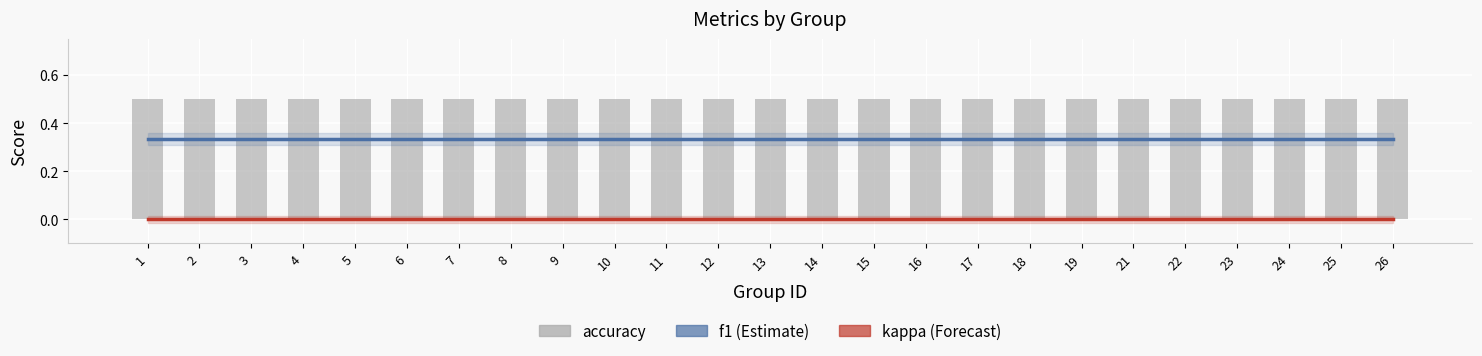

Reading left to right, list all the values displayed in this chart.

f1: 1=0.3	2=0.3	3=0.3	4=0.3	5=0.3	6=0.3	7=0.3	8=0.3	9=0.3	10=0.3	11=0.3	12=0.3	13=0.3	14=0.3	15=0.3	16=0.3	17=0.3	18=0.3	19=0.3	21=0.3	22=0.3	23=0.3	24=0.3	25=0.3	26=0.3
kappa: 1=0.0	2=0.0	3=0.0	4=0.0	5=0.0	6=0.0	7=0.0	8=0.0	9=0.0	10=0.0	11=0.0	12=0.0	13=0.0	14=0.0	15=0.0	16=0.0	17=0.0	18=0.0	19=0.0	21=0.0	22=0.0	23=0.0	24=0.0	25=0.0	26=0.0
accuracy: 1=0.5	2=0.5	3=0.5	4=0.5	5=0.5	6=0.5	7=0.5	8=0.5	9=0.5	10=0.5	11=0.5	12=0.5	13=0.5	14=0.5	15=0.5	16=0.5	17=0.5	18=0.5	19=0.5	21=0.5	22=0.5	23=0.5	24=0.5	25=0.5	26=0.5